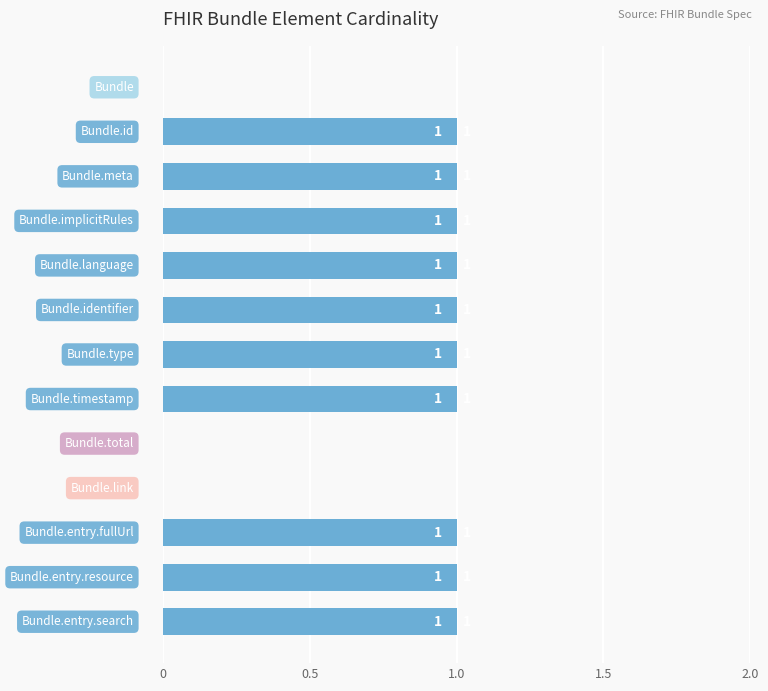

How many values are above zero?

10